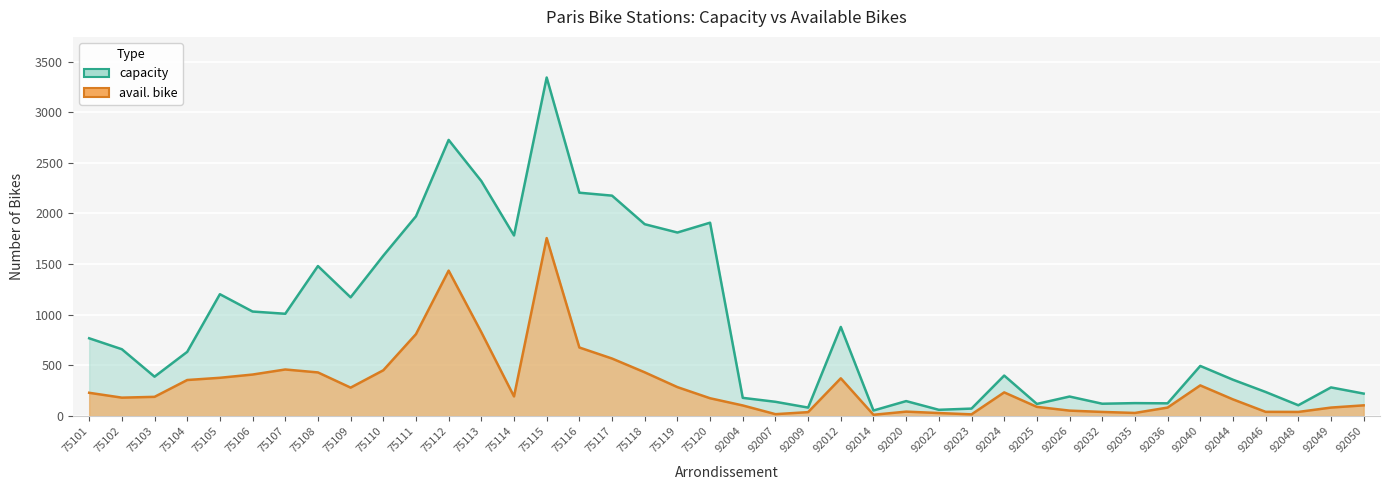

What are all the series names shown in the legend?

capacity, avail. bike